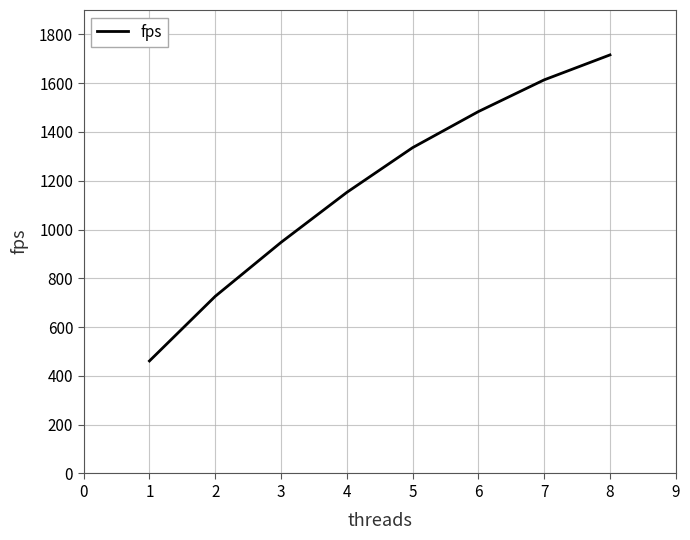

Where is the data nearest to the value 1088?

4